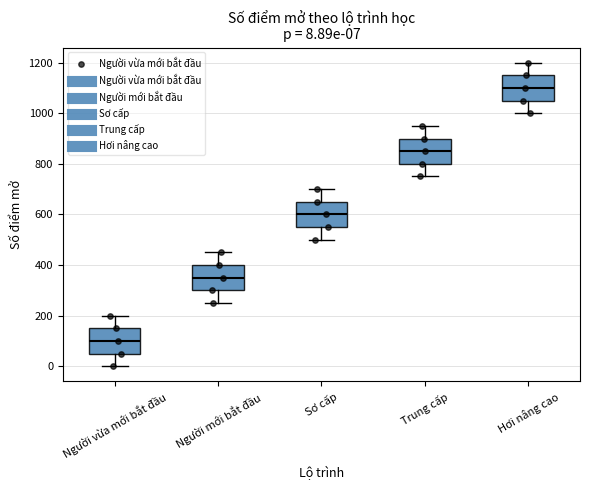

Which box has the lowest median line?

Người vừa mới bắt đầu